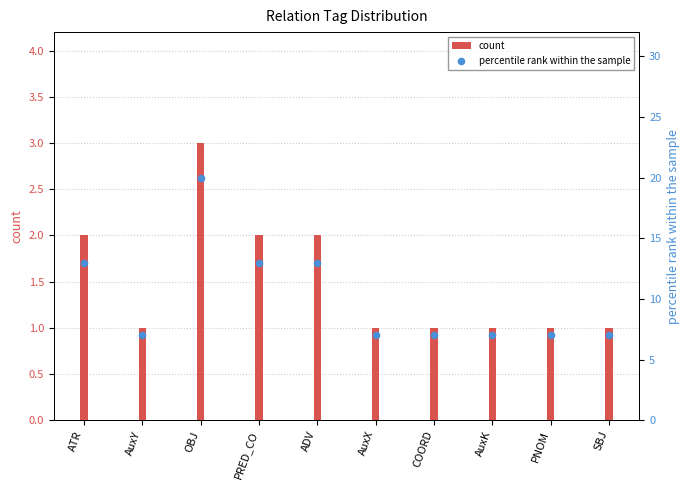

Which series reaches the maximum Y coordinate?

percentile rank within the sample